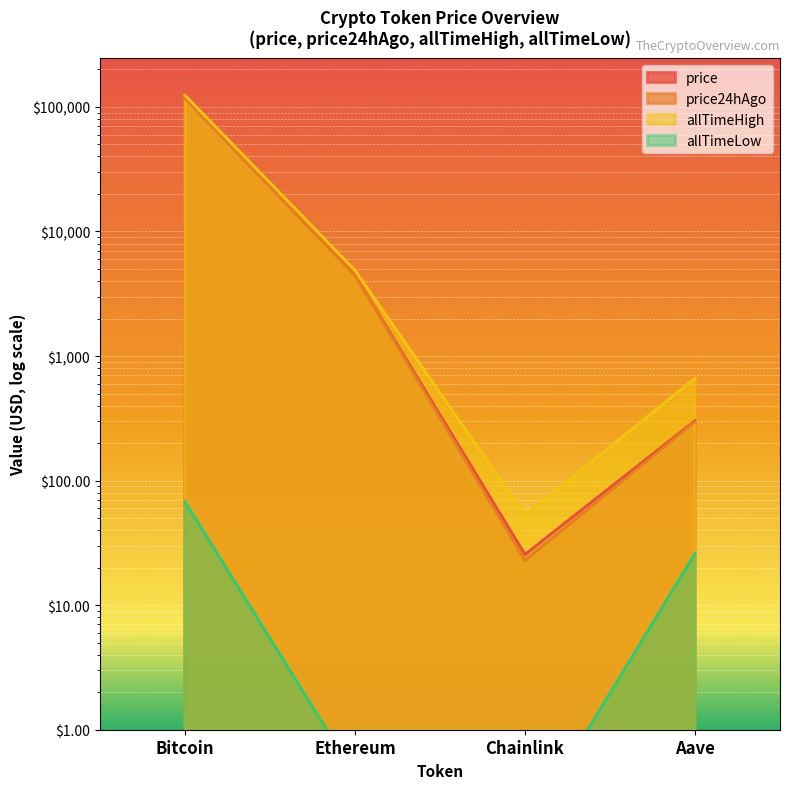

What position from the right is Chainlink?

2